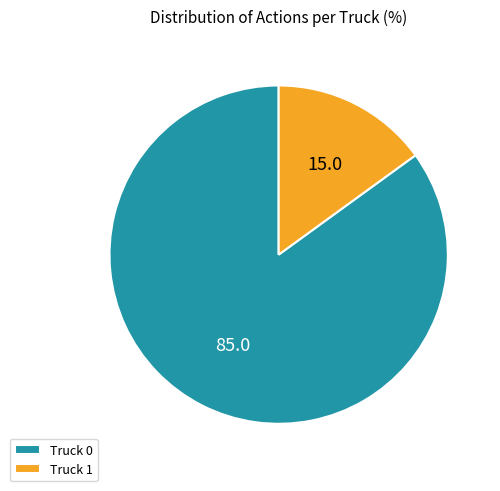

Between Truck 1 and Truck 0, which is larger?

Truck 0